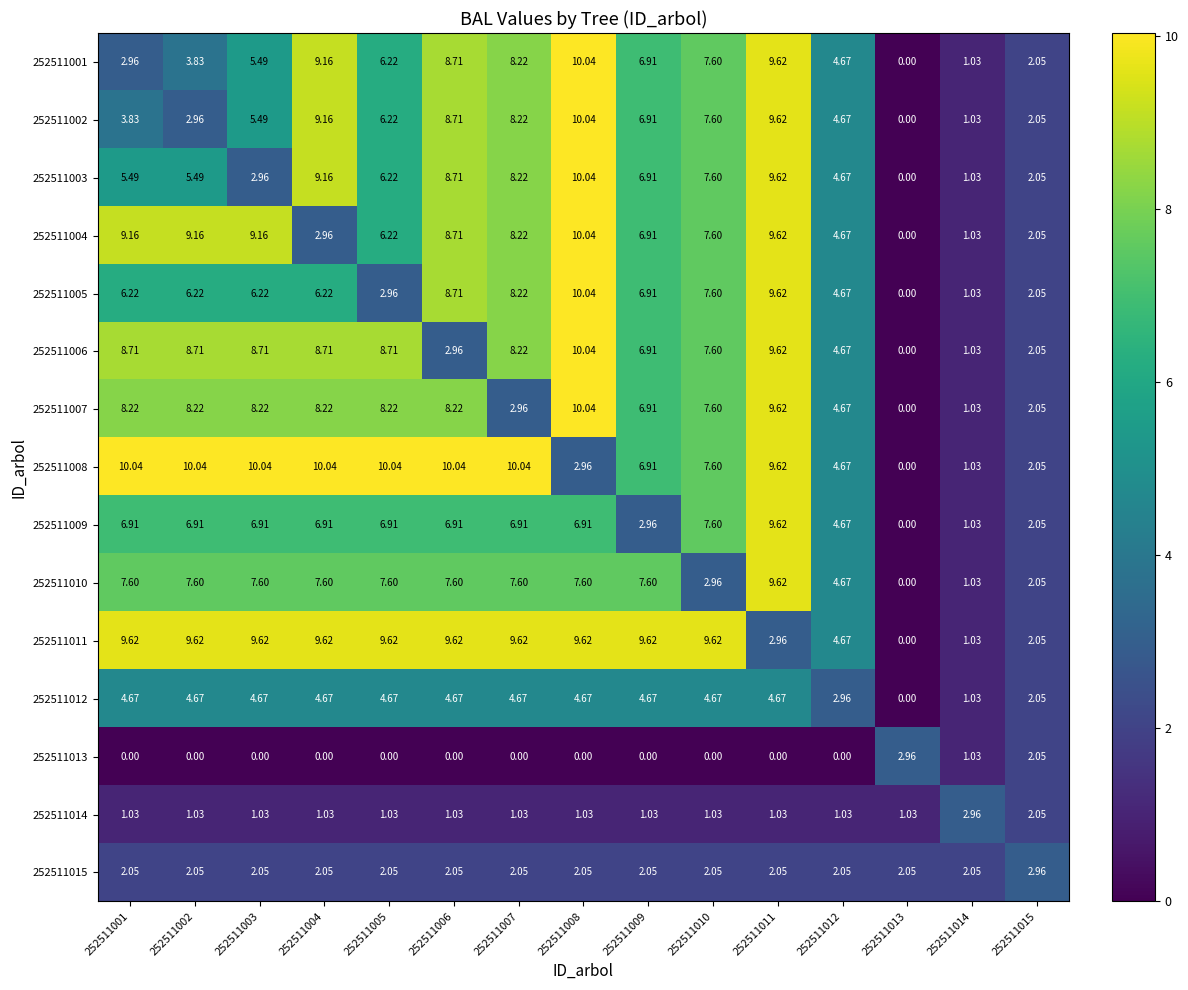

Count the number of data series in this chart.

15